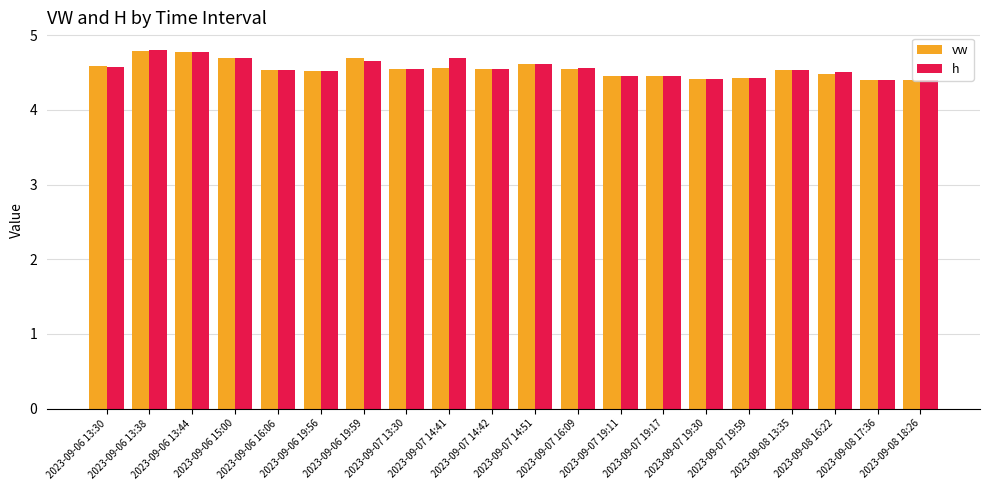

At how many categories does at least one series exceed 4?

20